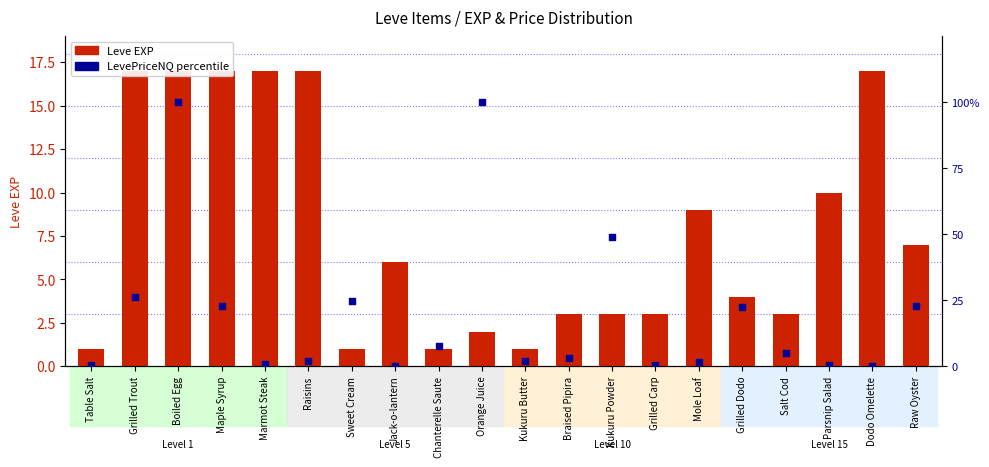

Which series reaches the minimum Y coordinate?

LevePriceNQ (percentile)